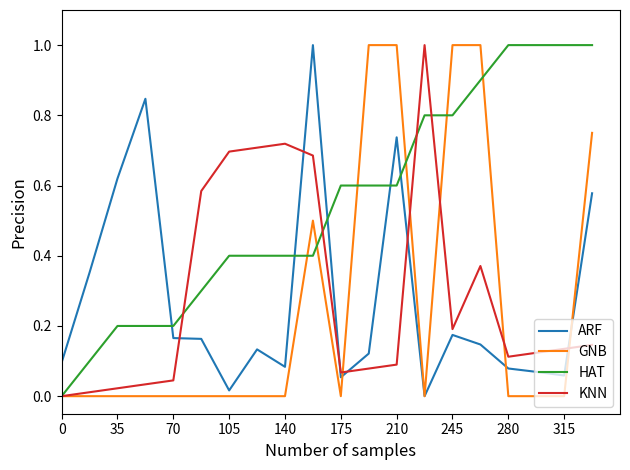

After their last crossing, which series has the higher values: HAT or ARF?

HAT